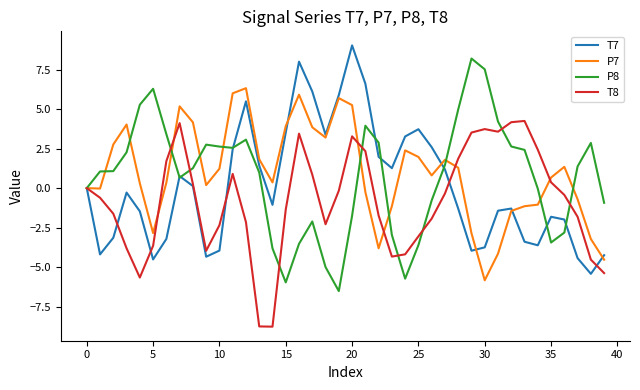

Rank the series by their average value, from highest to lowest.

P7, P8, T7, T8